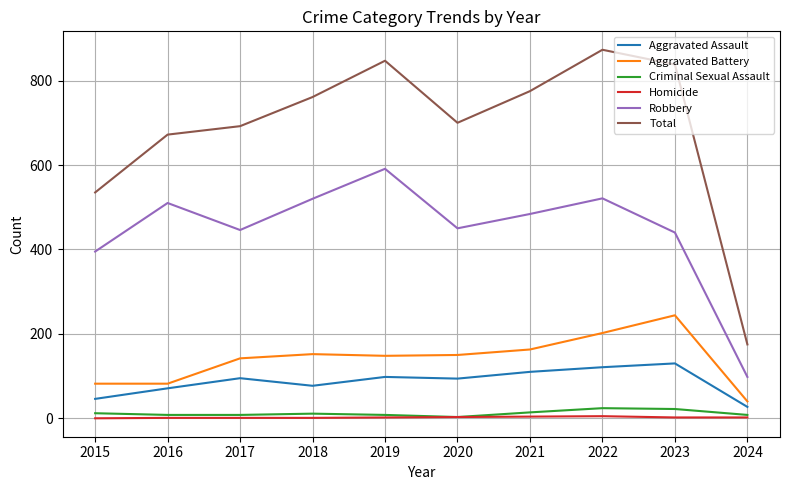

Is the value of Aggravated Battery at 2024 greater than the value of Total at 2019?

No